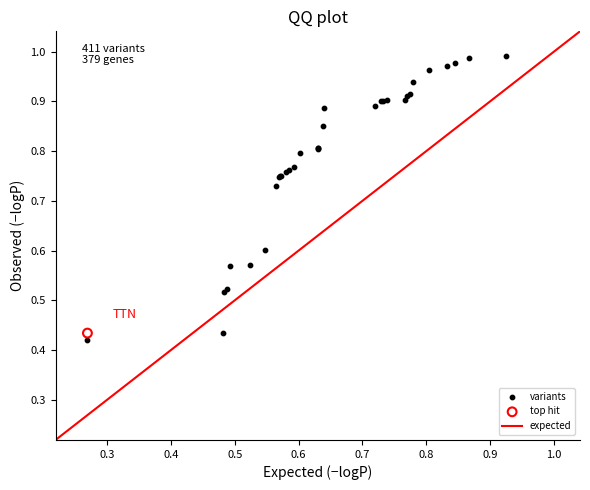

Which series contains the lowest Y value?

variants